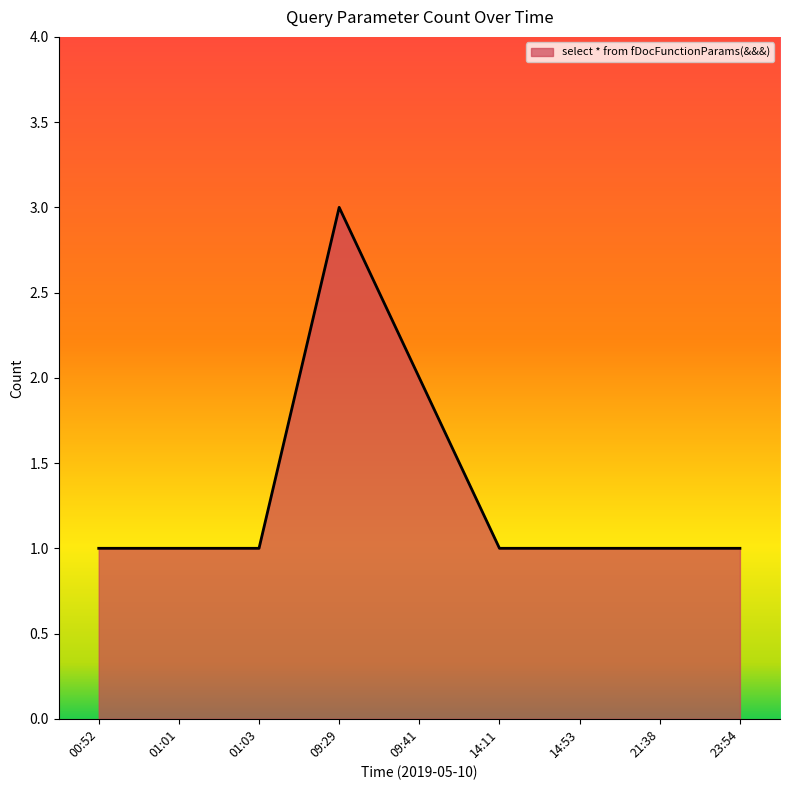

Which category has the highest value across all series?

09:29